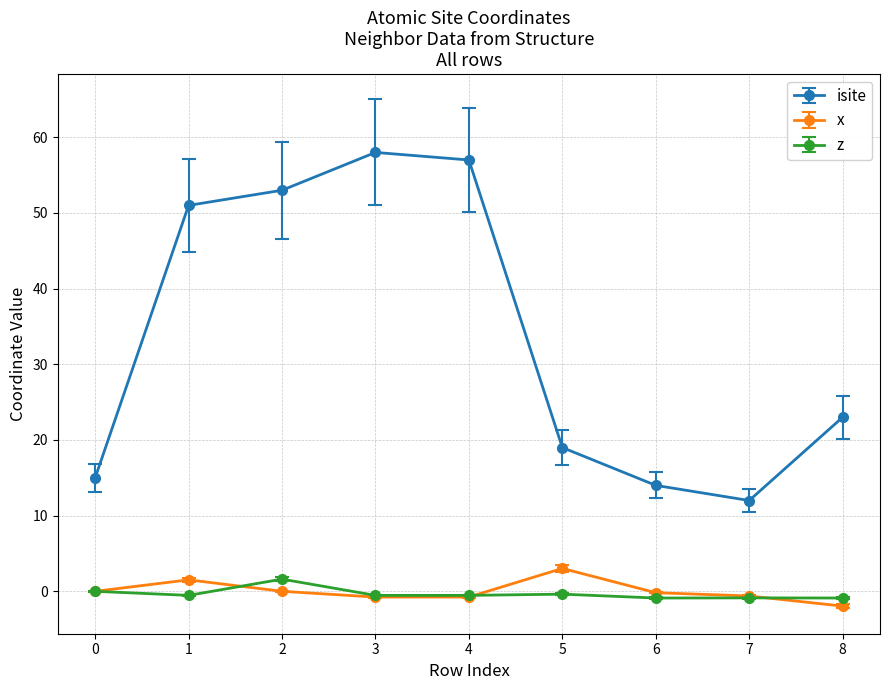

True or false: x and isite cross at least once.

False